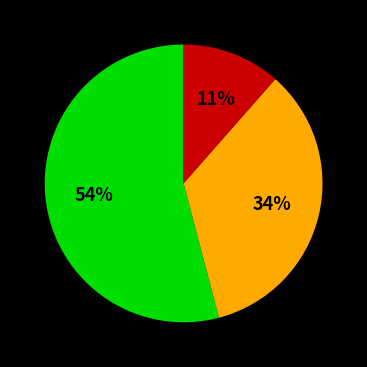

To the nearest percent, what is the average slice percentage?

33%